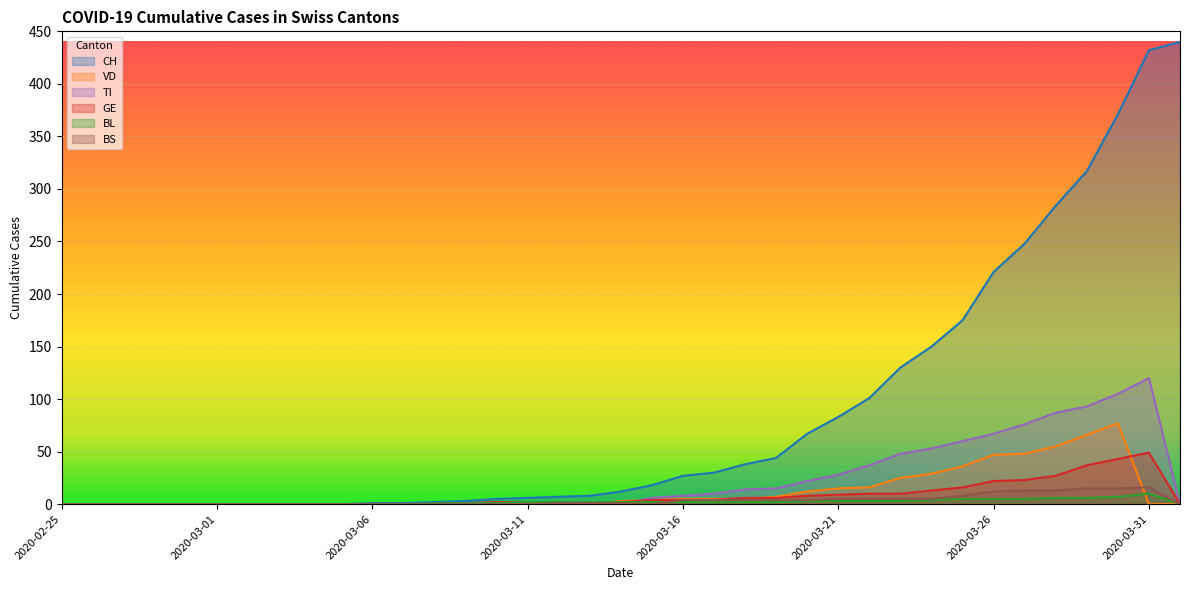

True or false: TI has a value of 0 at 2020-03-07.

True